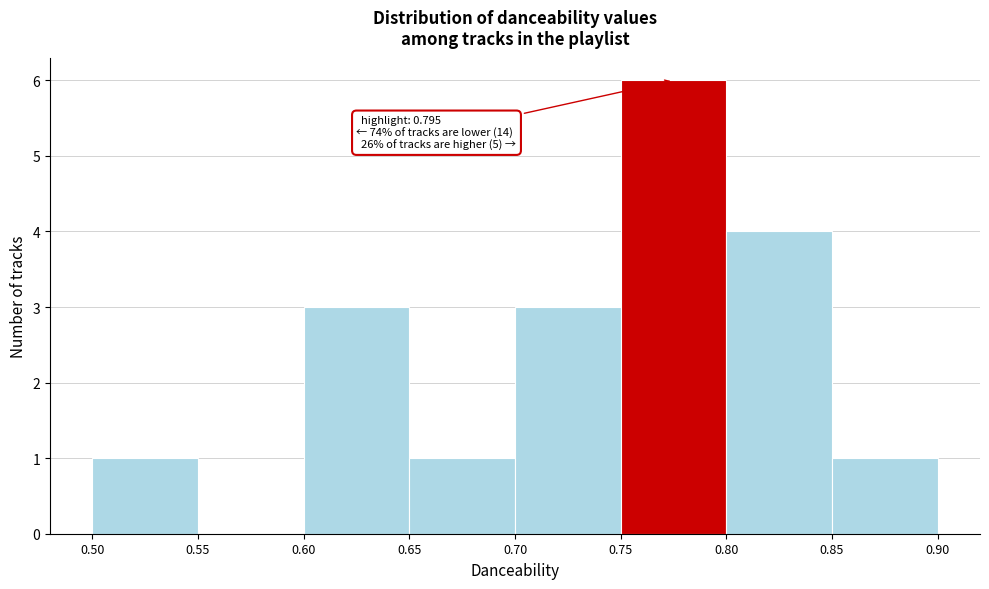

Over which range of the x-axis is the bar tallest?

0.75 to 0.80